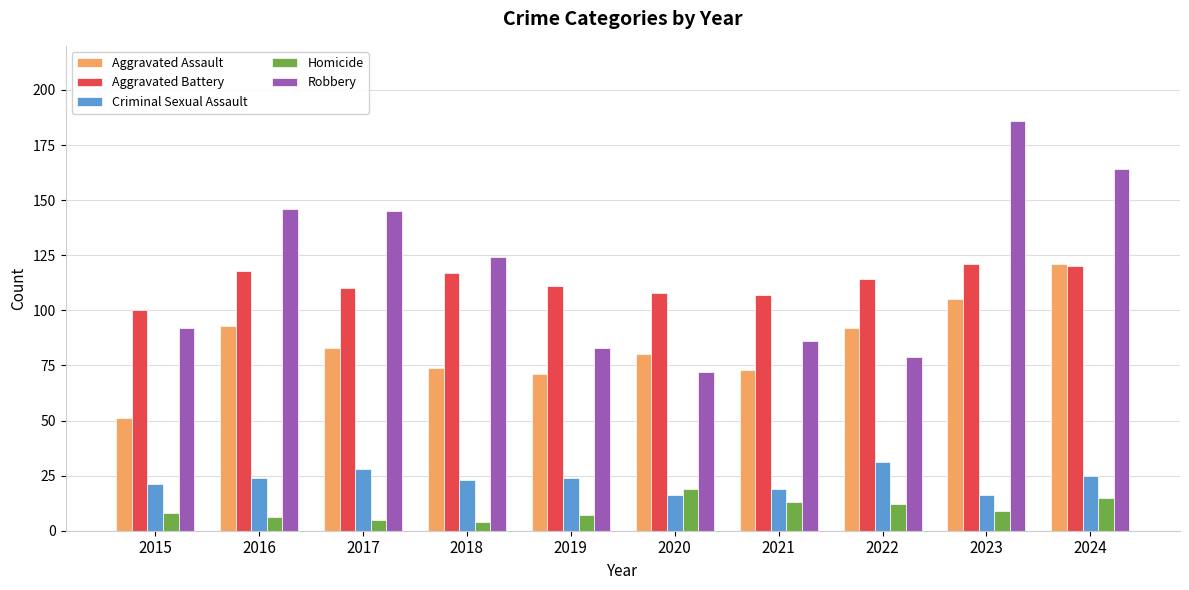

Which series changed the most between 2016 and 2024?

Aggravated Assault